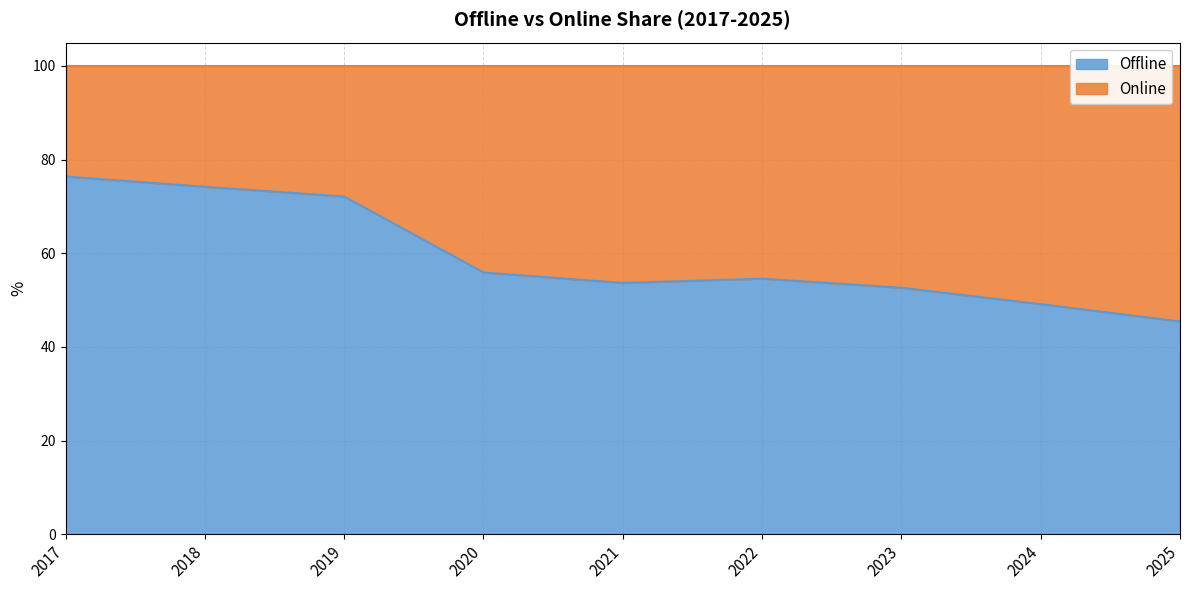

What is the ratio of the value at 2020 to the value at 2022?

1.0